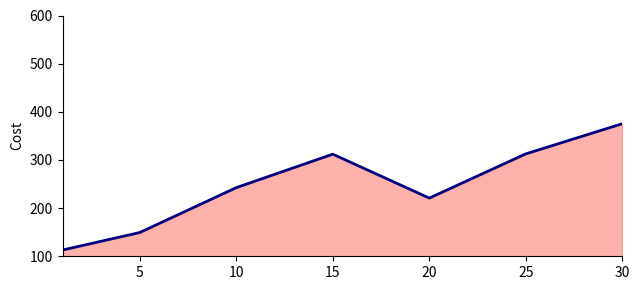

How many interior local peaks (higher than both neighbors) does the data have?

1